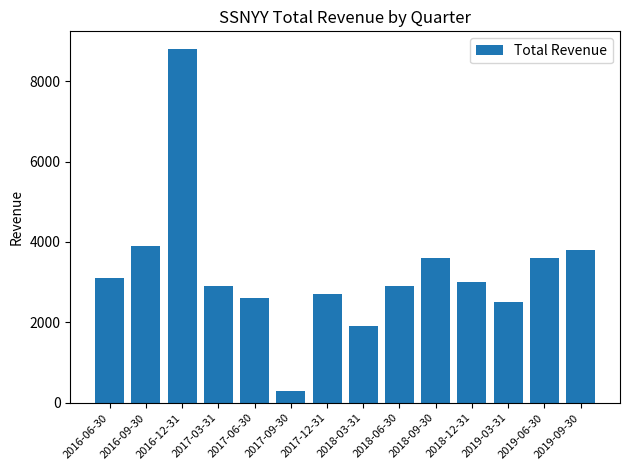

Which category has the lowest value across all series?

2017-09-30